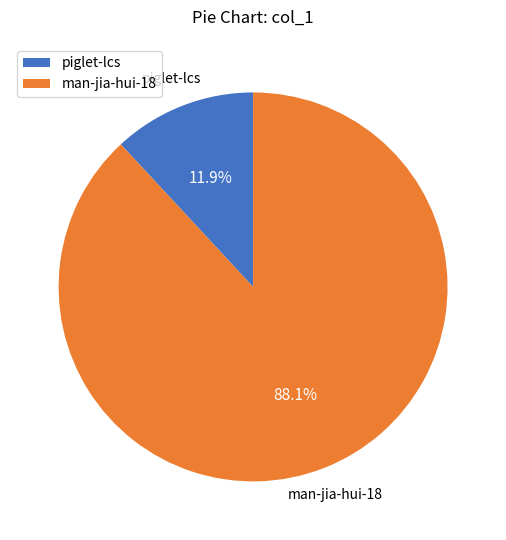

Which category has the smallest portion of the pie?

piglet-lcs